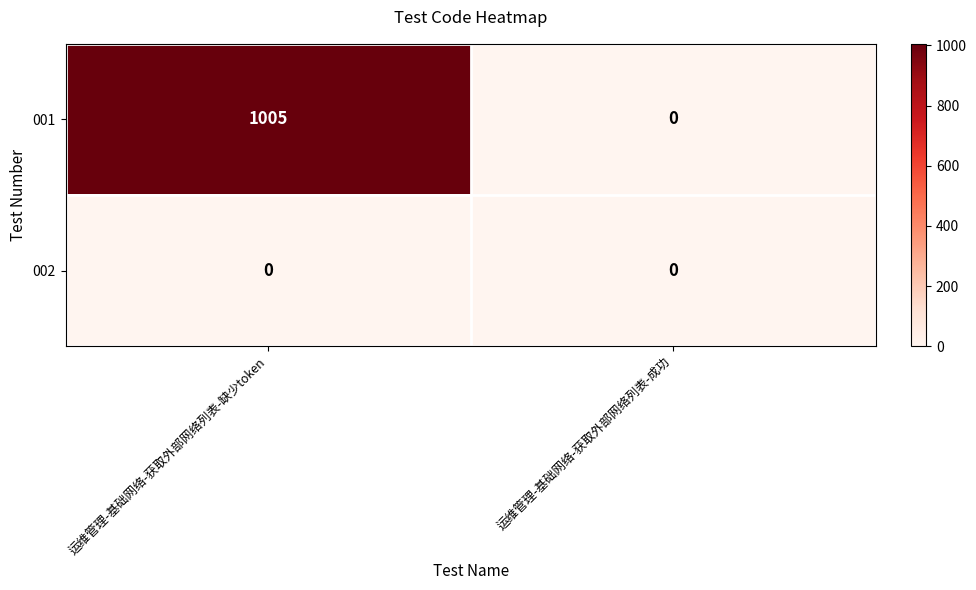

Which series has the largest range (max minus min)?

001